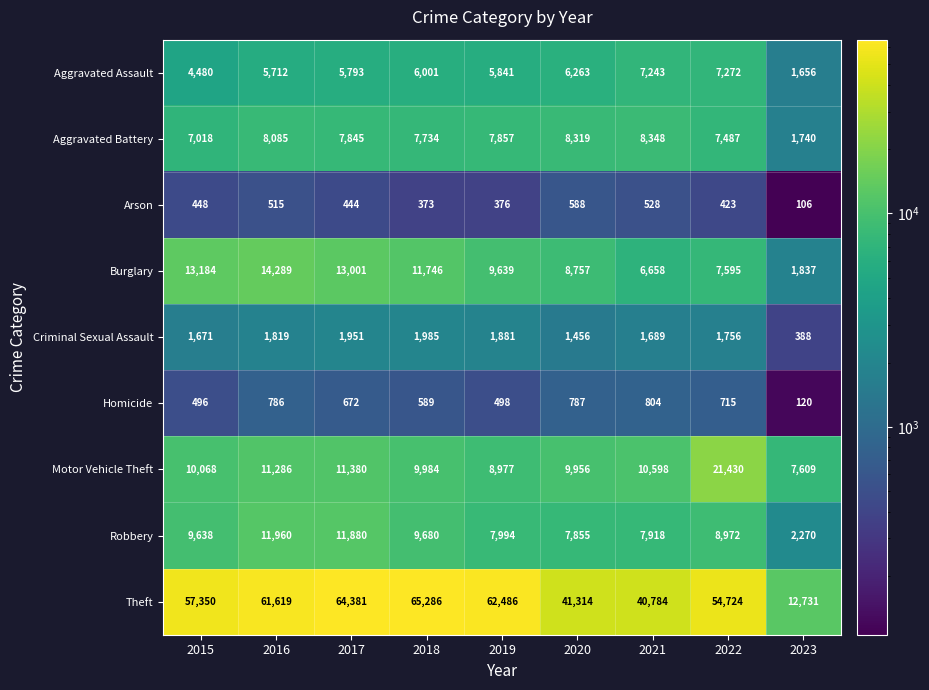

At which category does the chart reach its minimum across all series?

2023